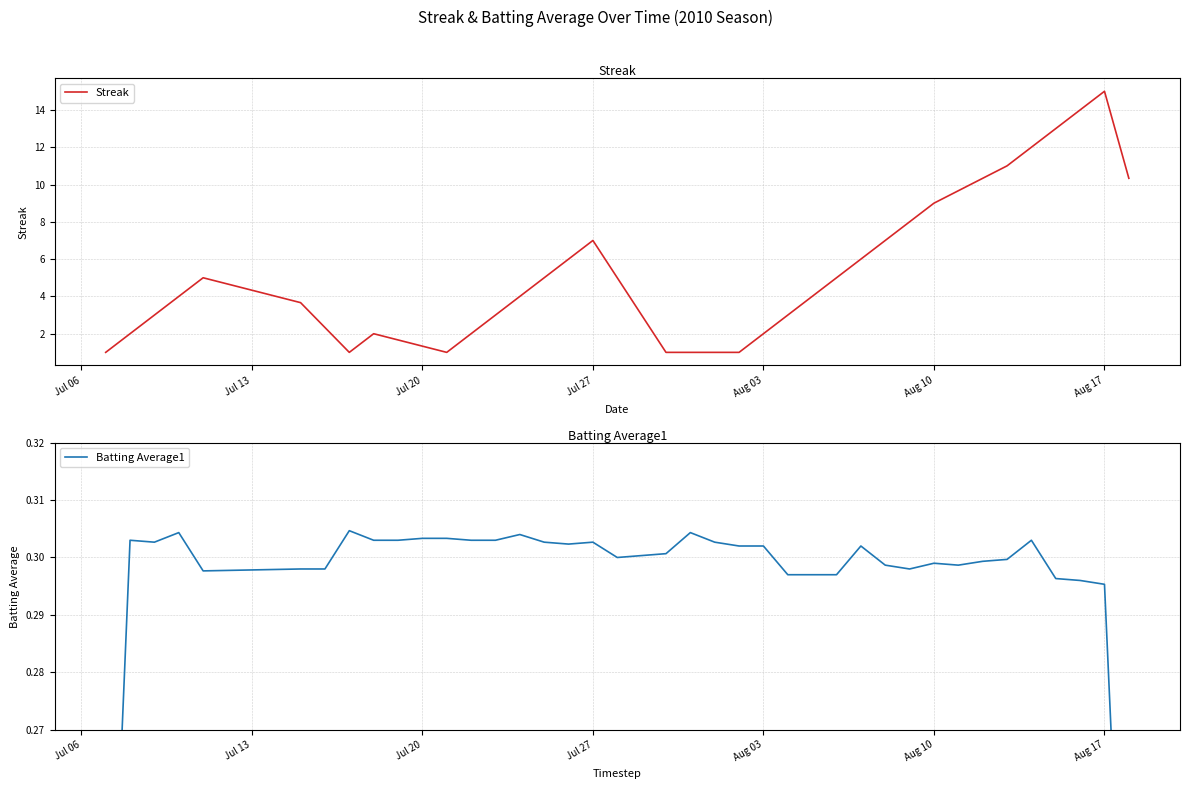

What is the lowest value of the Streak series?

1.0